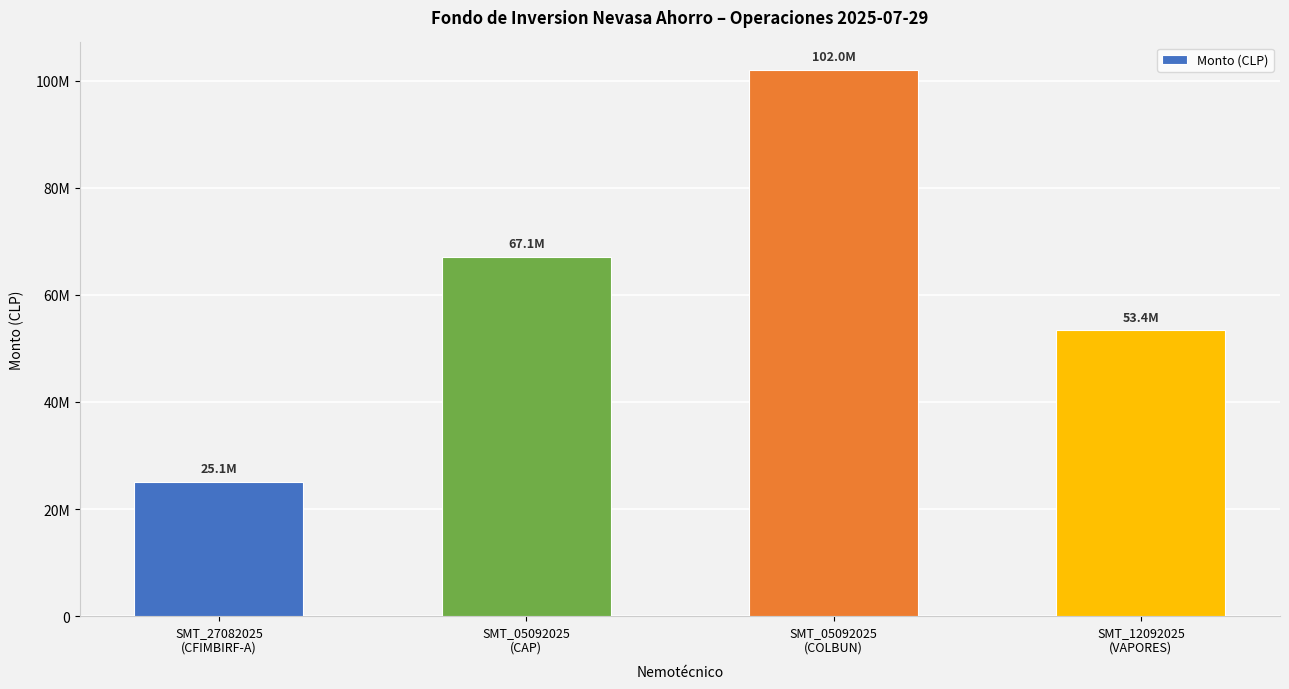

What is the difference between the second highest and minimum values?

42018783